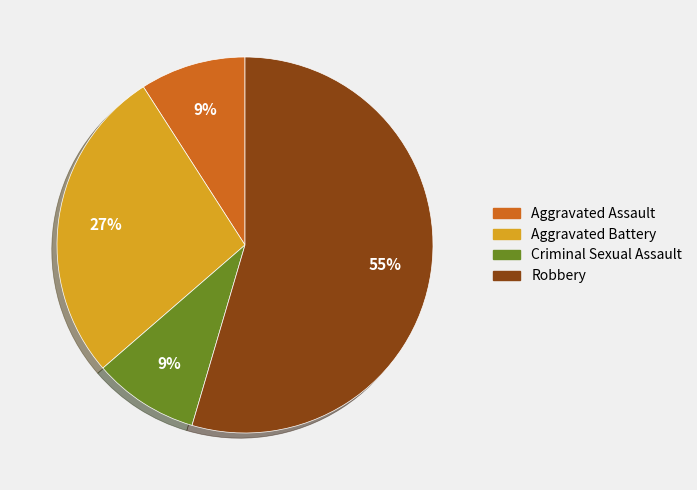

Which category has the biggest portion of the pie?

Robbery